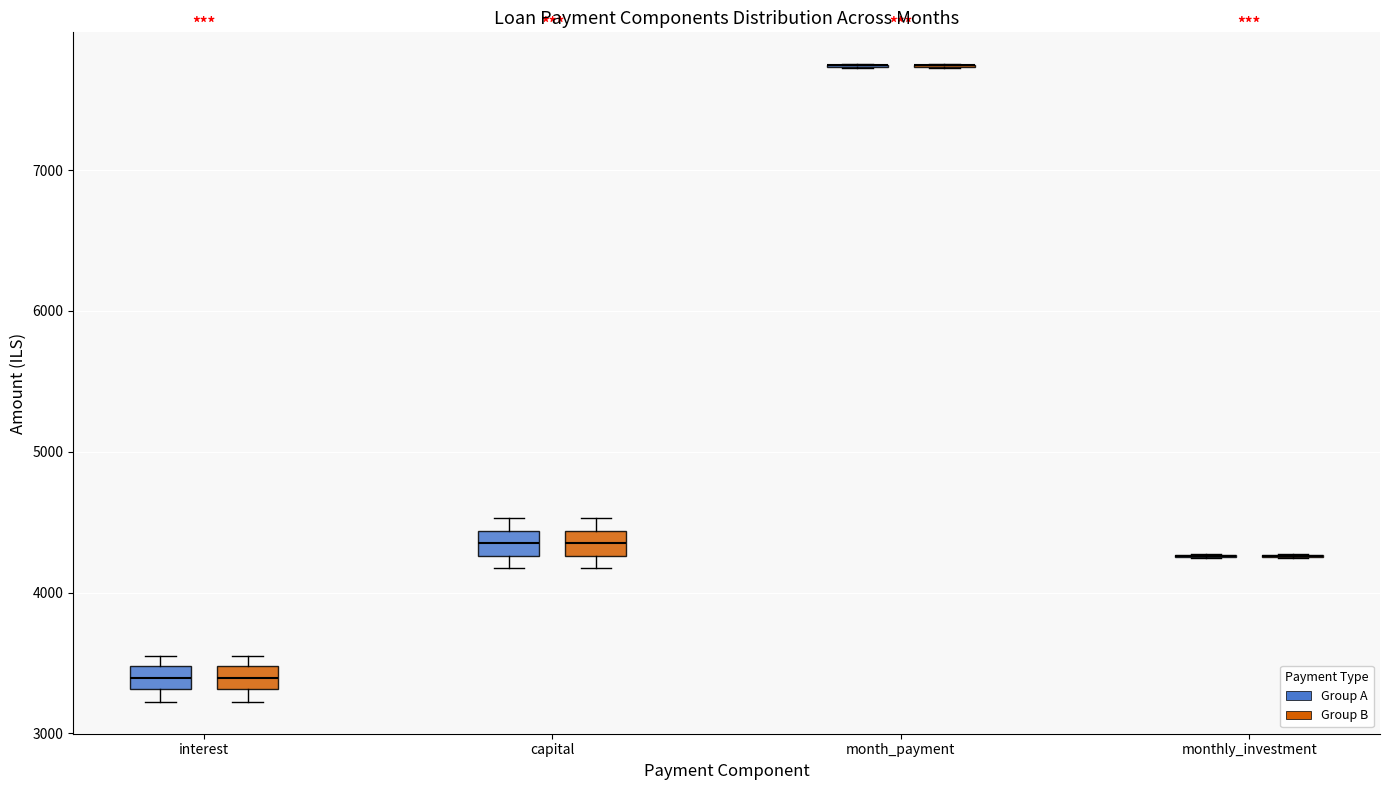

Reading left to right, read every box against the y-axis: the position of its median line, the range the box covers, and the ends of its whiskers. The values are not printed on the chart, so give them approximately, as read against the axis.

interest (Group A): median 3400, box 3300 to 3500, whiskers 3200 to 3500 (just above the box's upper edge)
interest (Group B): median 3400, box 3300 to 3500, whiskers 3200 to 3500 (just above the box's upper edge)
capital (Group A): median 4300 (inside the box), box 4300 to 4400, whiskers 4200 to 4500
capital (Group B): median 4300 (inside the box), box 4300 to 4400, whiskers 4200 to 4500
month_payment (Group A): box collapsed to a line at 7700, whiskers 7700 to 7800
month_payment (Group B): box collapsed to a line at 7700, whiskers 7700 to 7800
monthly_investment (Group A): box collapsed to a line at 4300, whiskers 4200 to 4300
monthly_investment (Group B): box collapsed to a line at 4300, whiskers 4200 to 4300